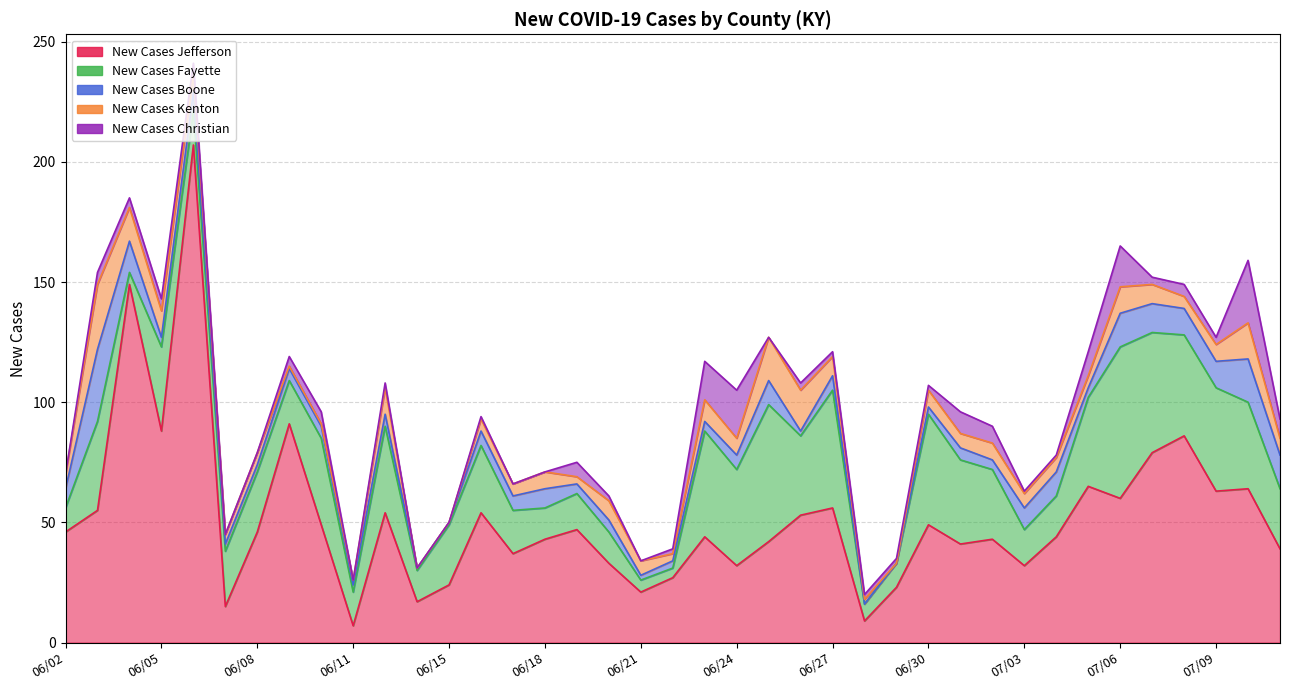

What is the label of the 4th point from the left?

06/05